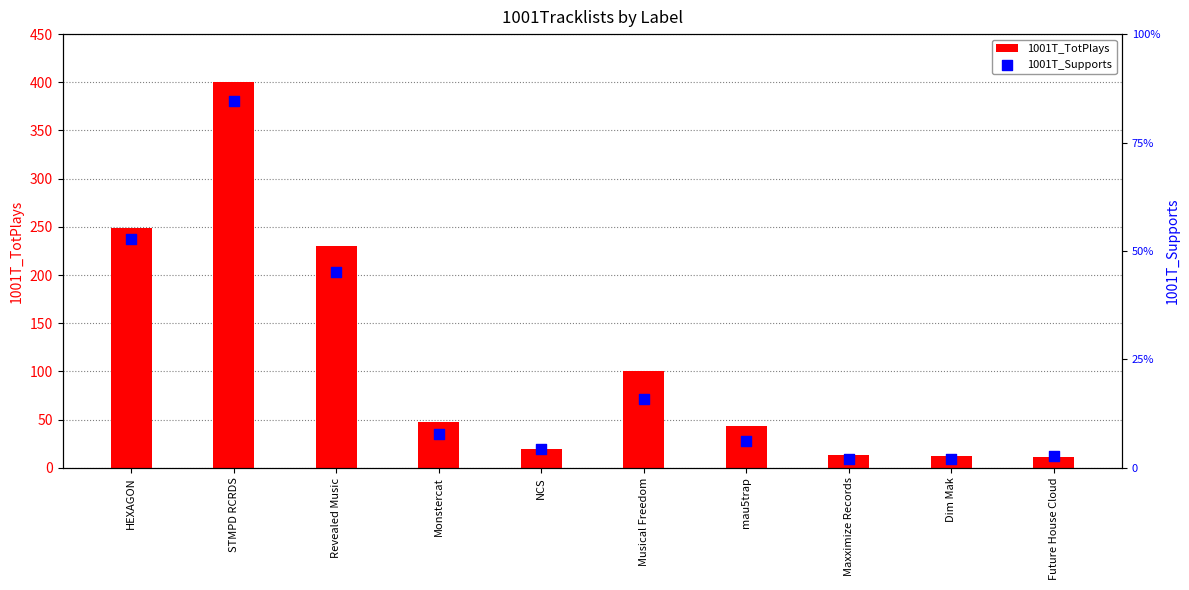

What is the total value across all series at Maxximize Records?

21